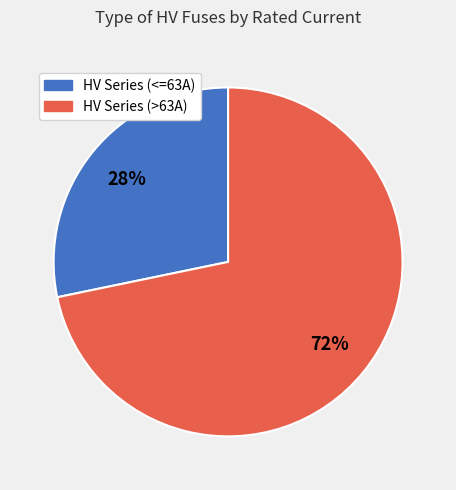

Is there a majority slice in this chart?

Yes